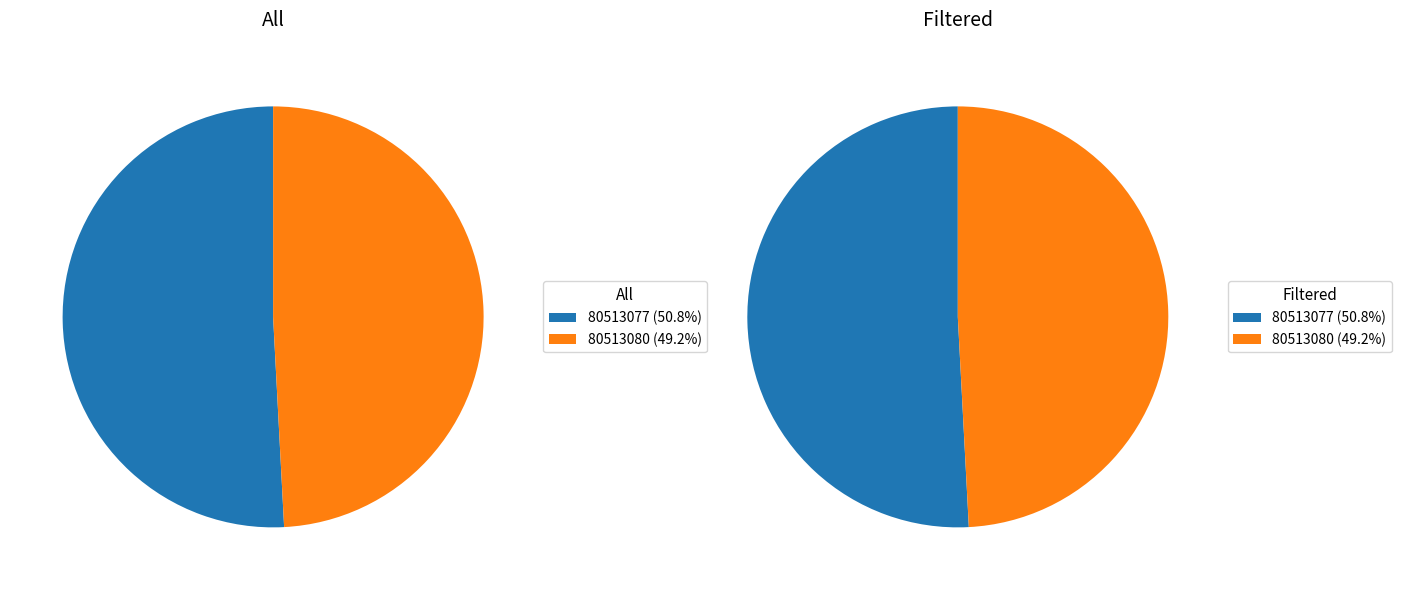

Between 80513077 and 80513080, which is larger?

80513077